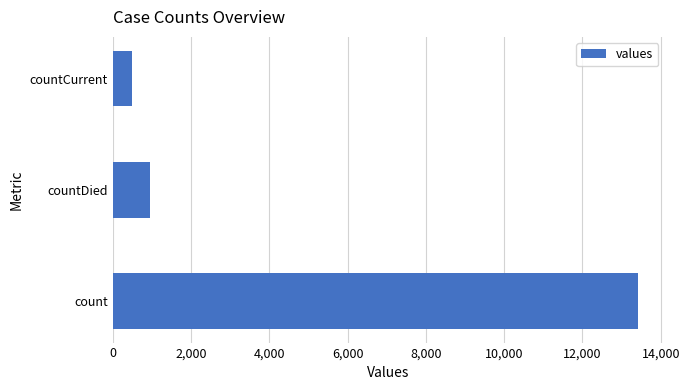

The chart shows a value of 954 at countDied. True or false?

True